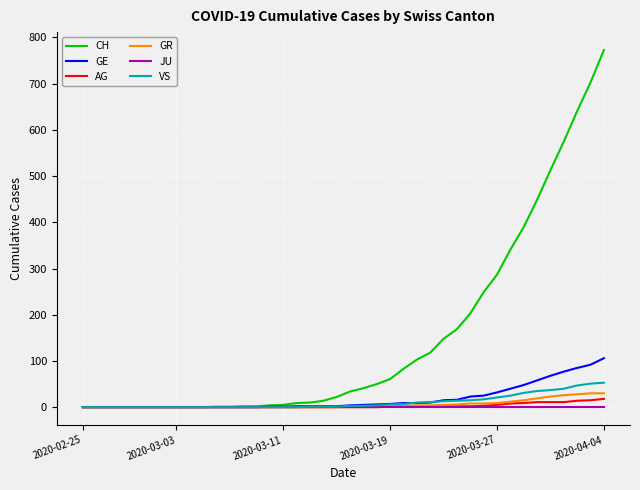

What is the greatest value displayed?

773